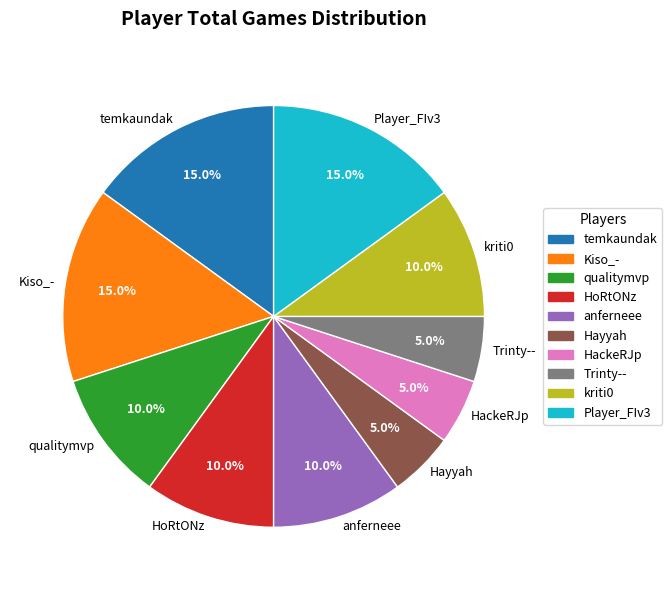

What is the ratio of the value at temkaundak to the value at anferneee?

1.5